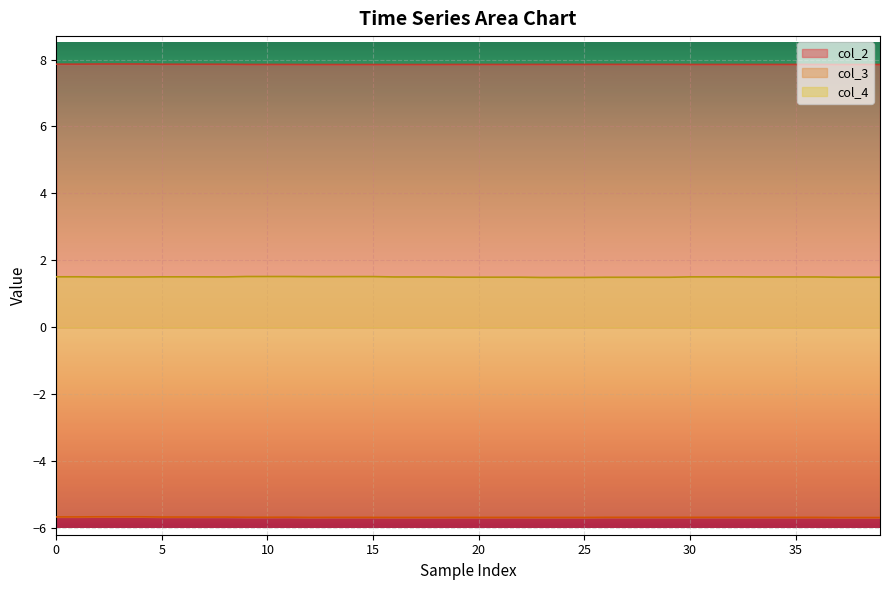

Which series has the largest total across all categories?

col_2